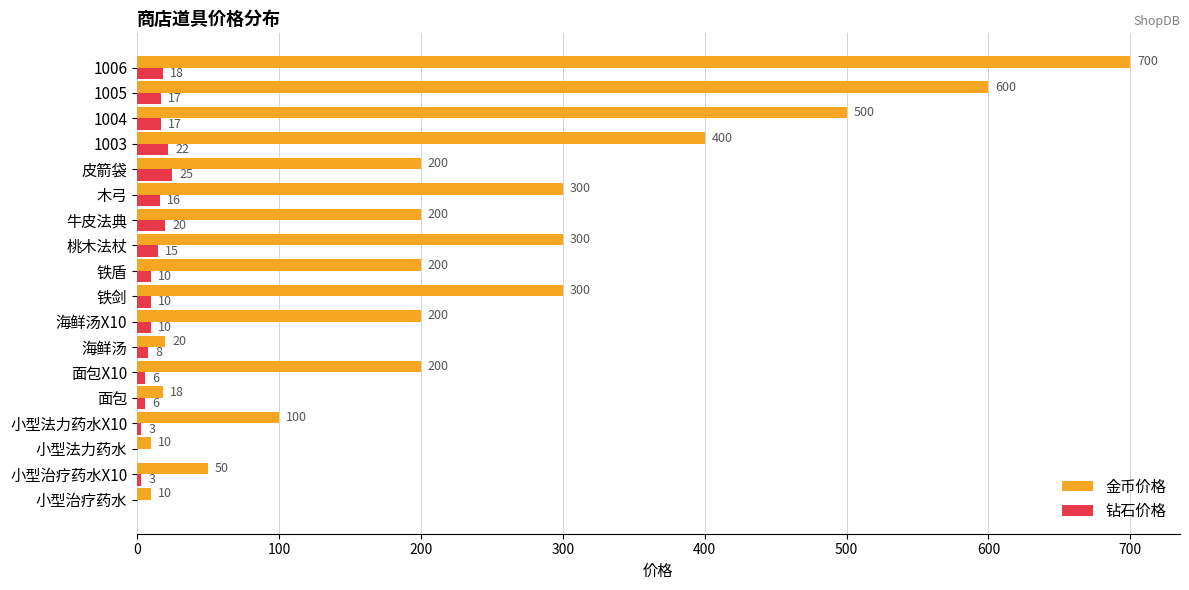

Which series has the largest range (max minus min)?

金币价格